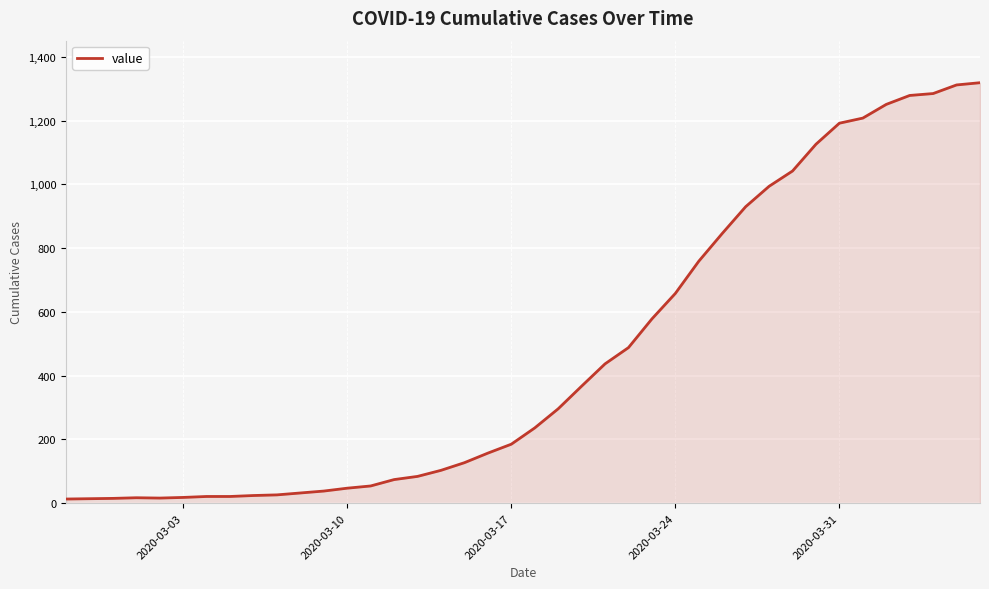

What is the maximum value shown in the chart?

1319